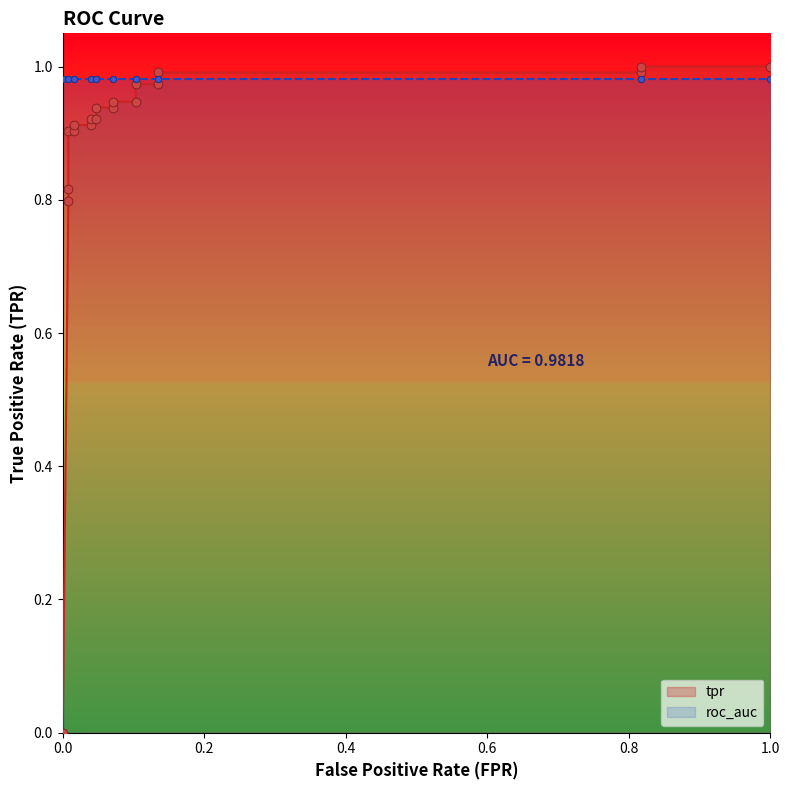

Which has a higher value, 0.007936507936507936 or 0.1031746031746032?

0.1031746031746032